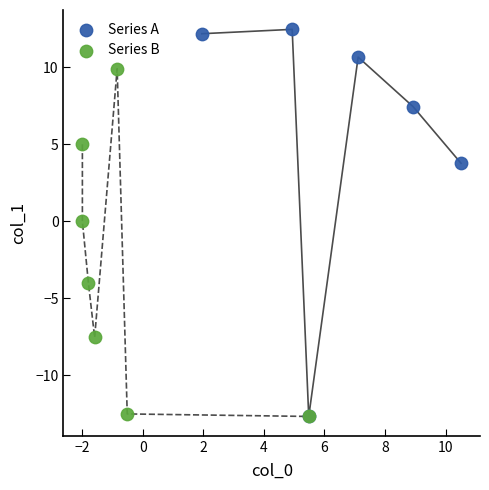

Which series contains the highest Y value?

Series A